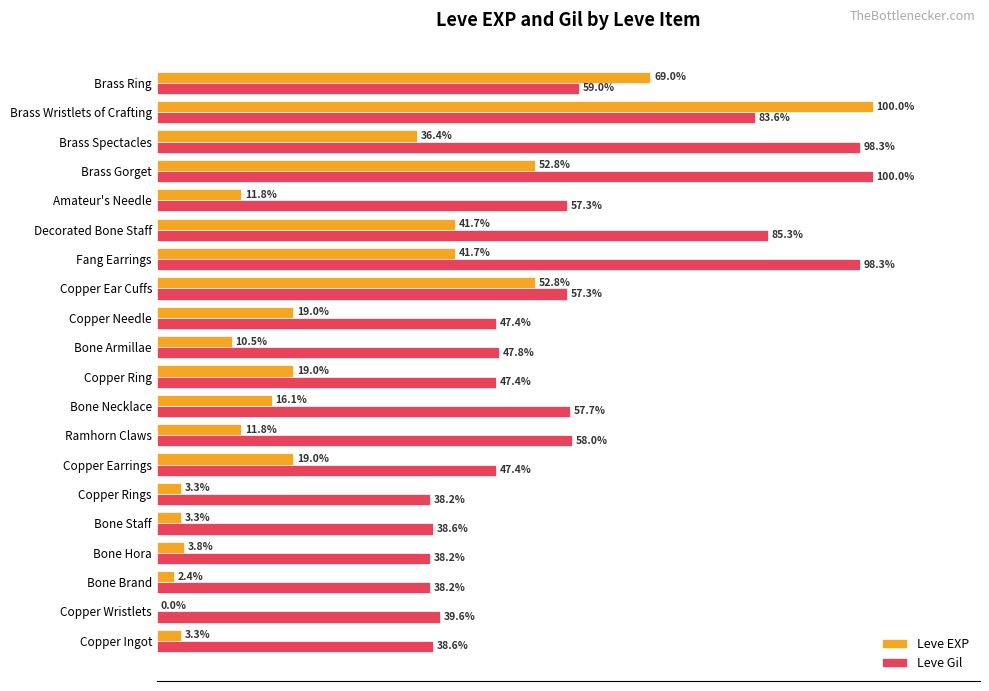

Which series has the largest total across all categories?

Leve Gil